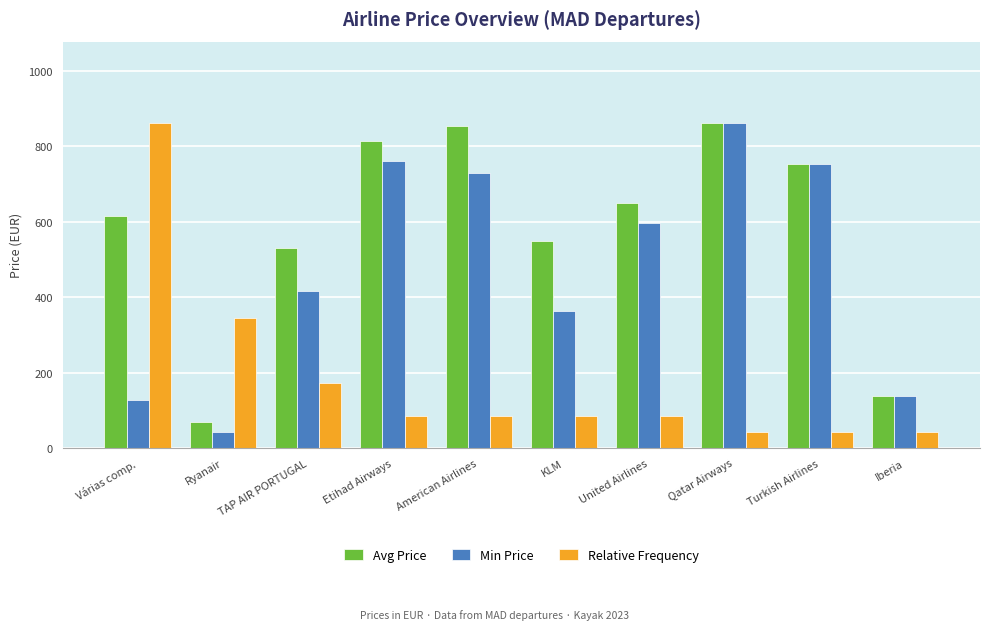

What are all the series names shown in the legend?

Avg Price, Min Price, Relative Frequency